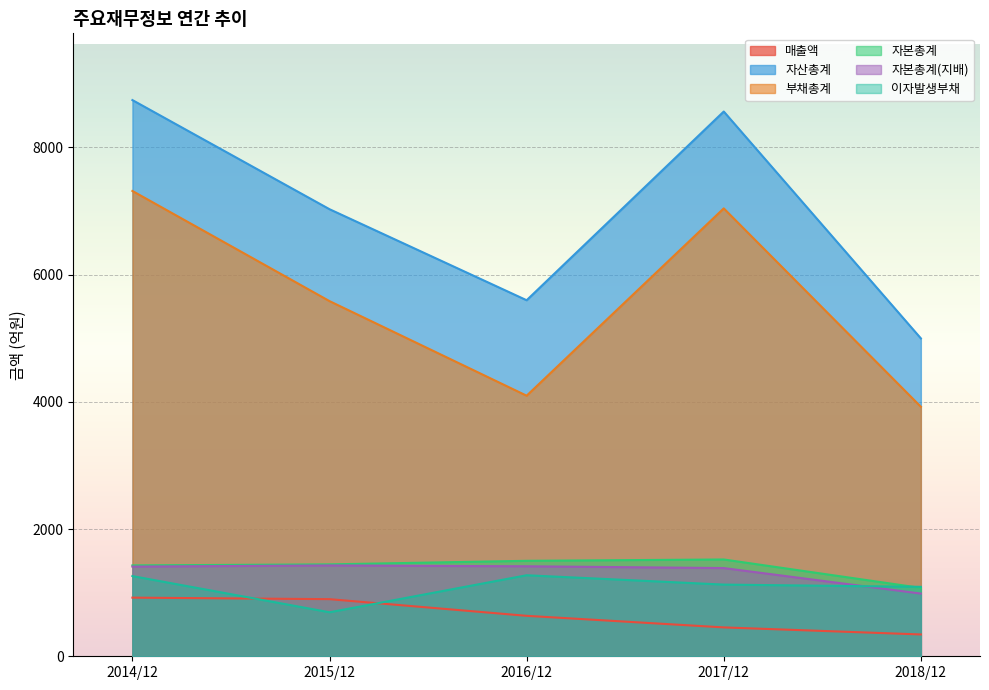

What is the average value of the 자본총계 series?

1394